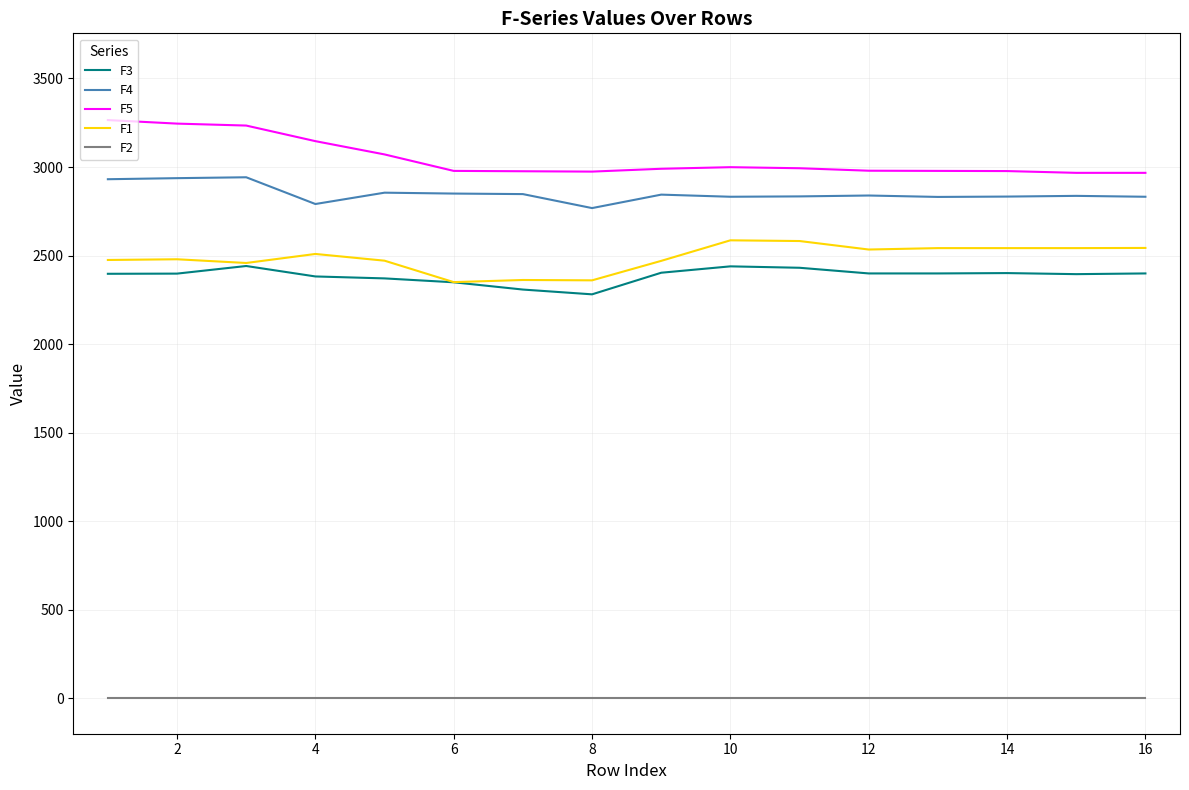

True or false: F3 and F2 cross at least once.

False